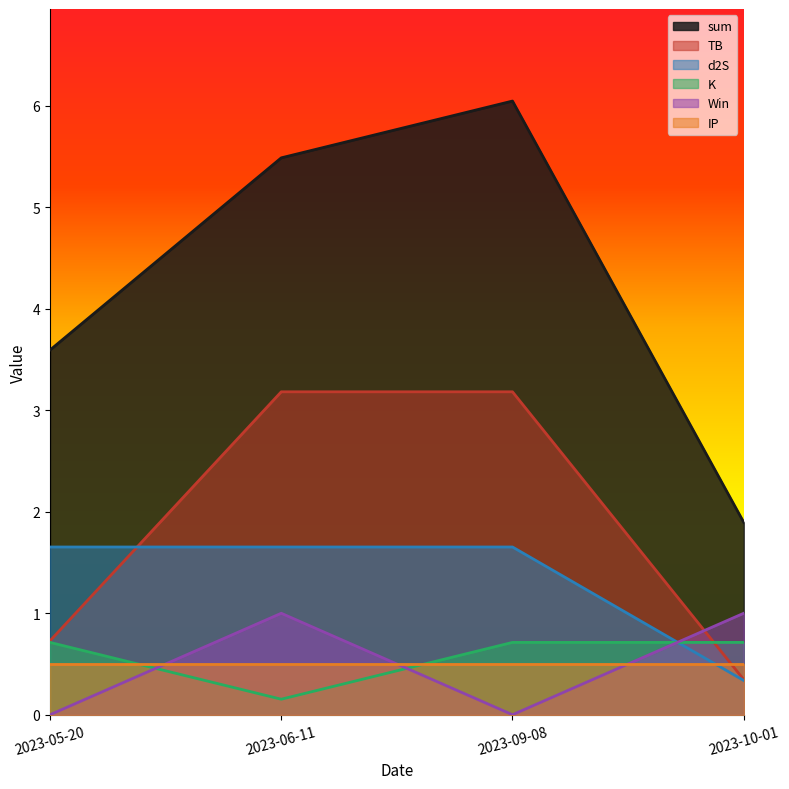

Is the value of K at 2023-05-20 greater than the value of d2S at 2023-05-20?

No